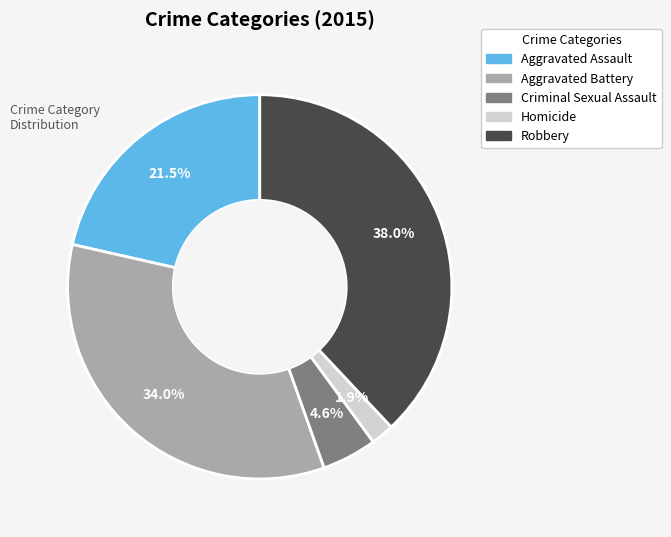

To the nearest percent, what portion does Aggravated Battery represent?

34%